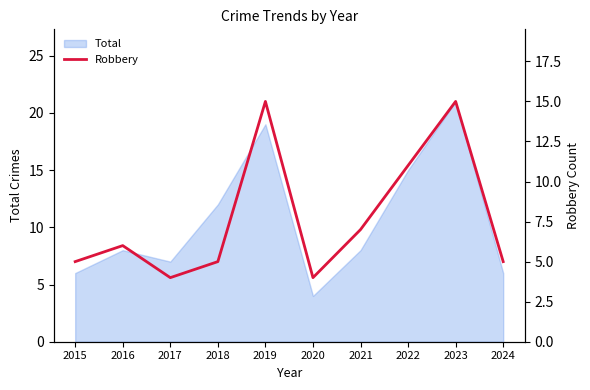

The Total series shows 19 at 2019. True or false?

True